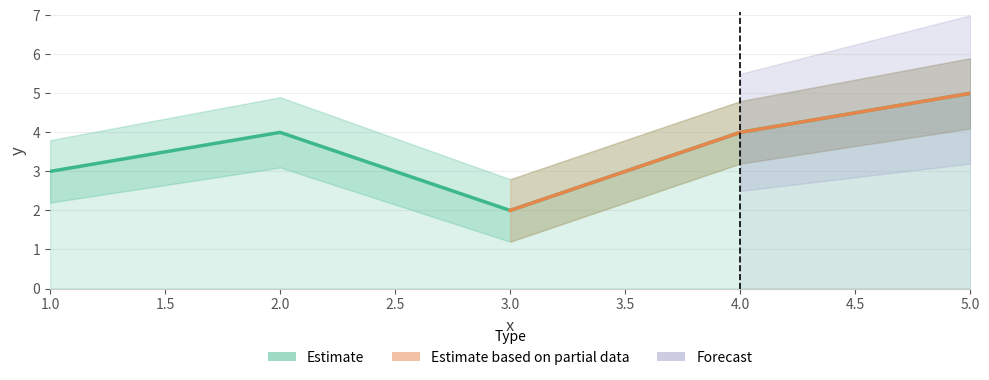

True or false: the data shows 5 at 1.

False